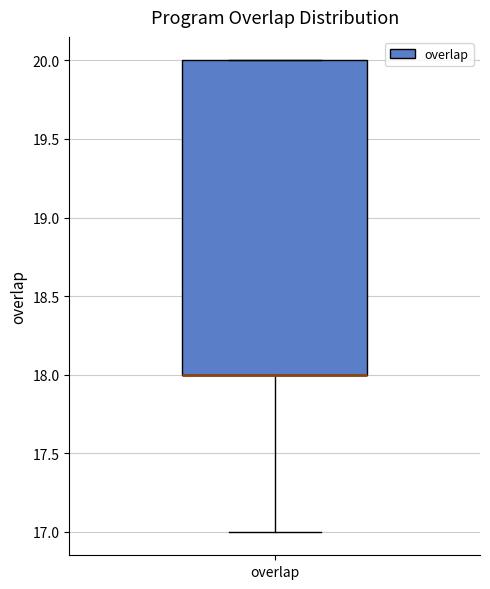

Transcribe this box plot: give where the median line is, the range the box spans, and where the two whiskers end, as read against the y-axis. The values are not printed on the chart, so give them approximately, as read against the axis.

median 18 (drawn on the box's lower edge), box 18 to 20, whiskers 17 to 20